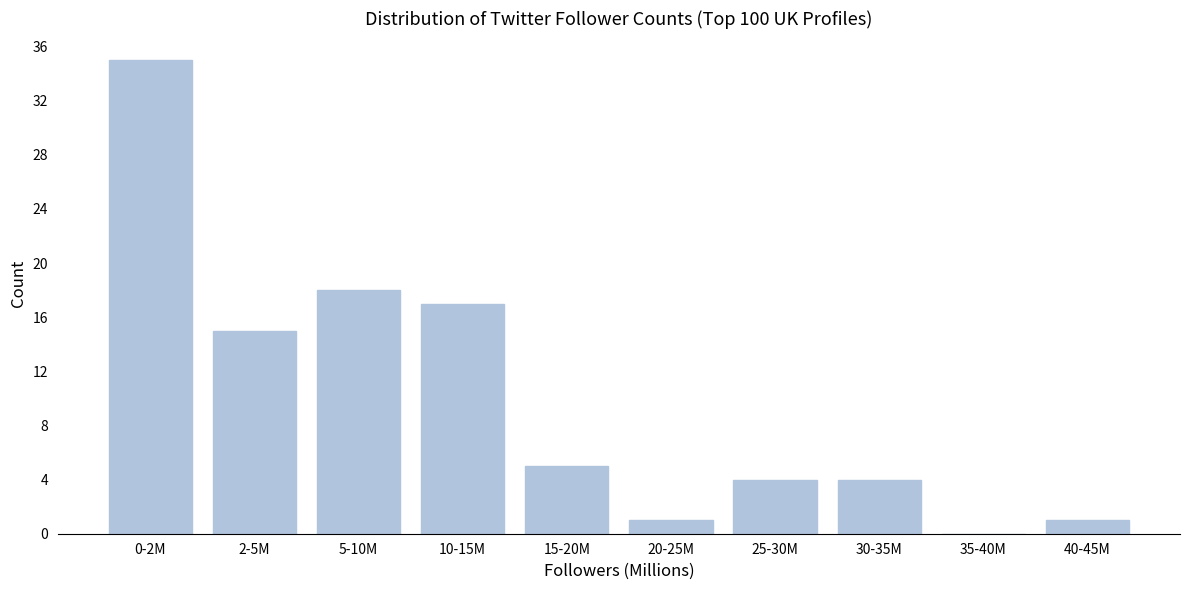

Reading right to left, what are all the values shown in this chart?

40-45M=1	35-40M=0	30-35M=4	25-30M=4	20-25M=1	15-20M=5	10-15M=17	5-10M=18	2-5M=15	0-2M=35